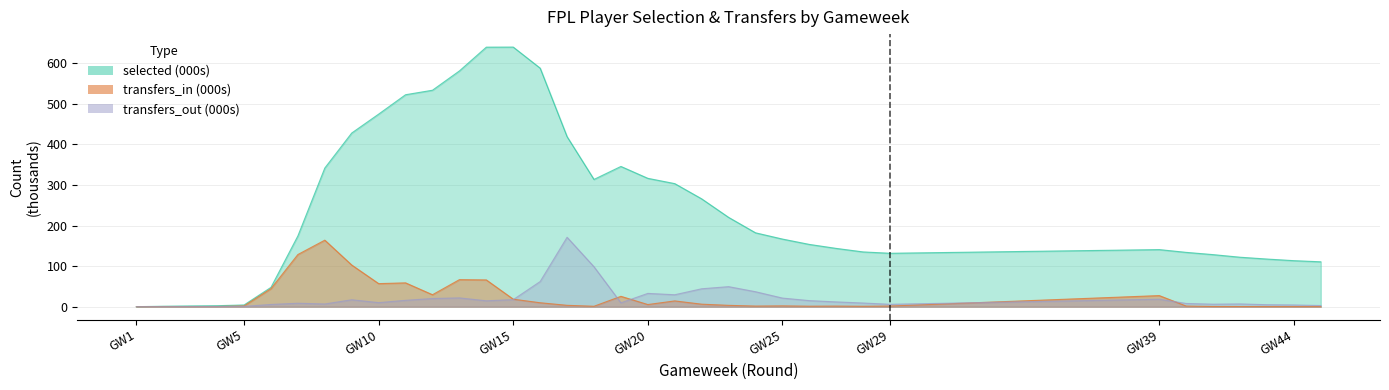

What is the average value of the transfers_in series?

23.5